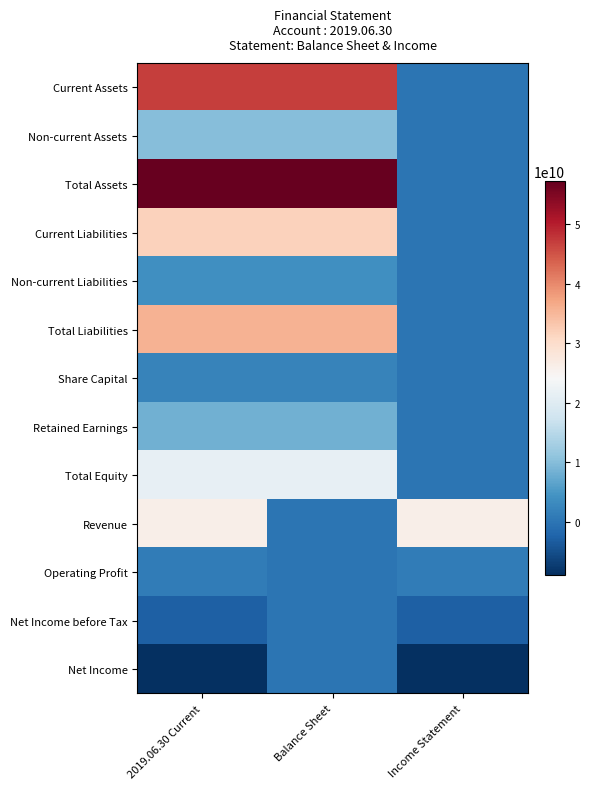

Count the number of categories in the chart.

3